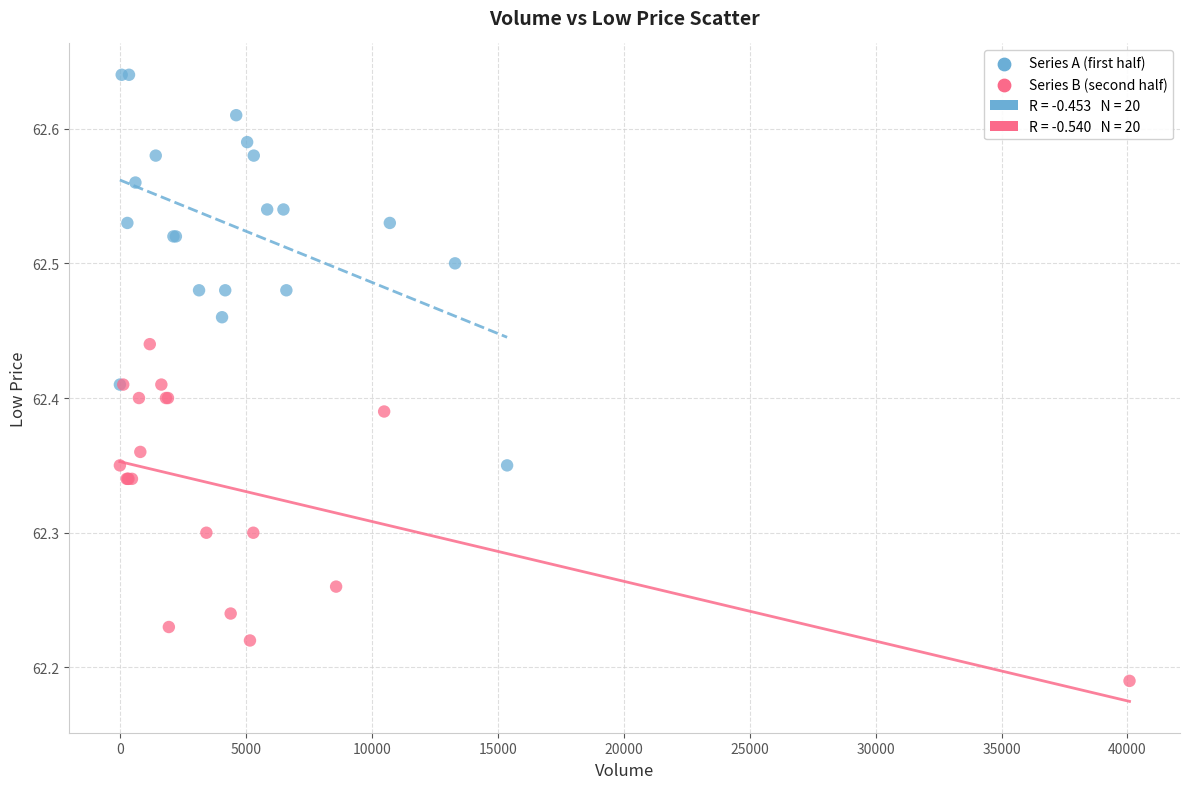

Which series has the widest spread of Y values?

Series A (first half)